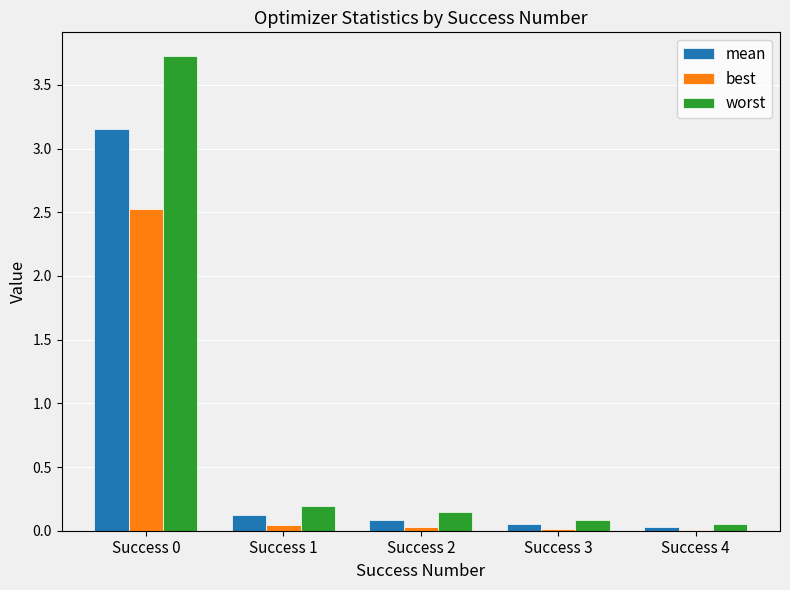

The best series shows 1.1 at Success 0. True or false?

False